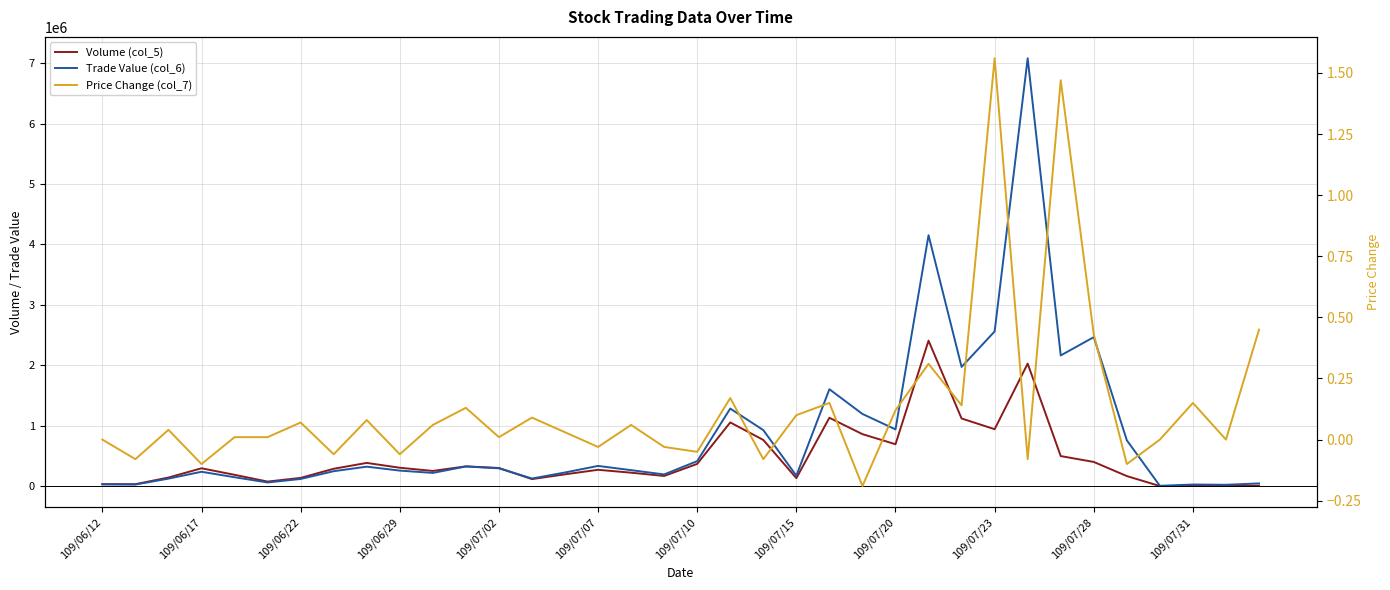

Which series has the widest spread of values?

Trade Value (col_6)